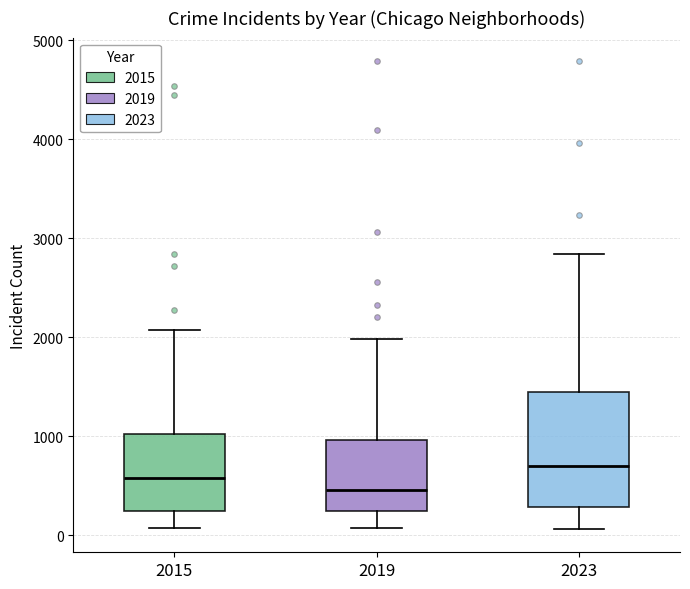

Reading left to right, transcribe this box plot: for each box, give where its median line is, the range the box spans, and where its two whiskers end, as read against the y-axis. The values are not printed on the chart, so give them approximately, as read against the axis.

2015: median 600, box 200 to 1000, whiskers 100 to 2100
2019: median 500, box 200 to 1000, whiskers 100 to 2000
2023: median 700, box 300 to 1400, whiskers 100 to 2800